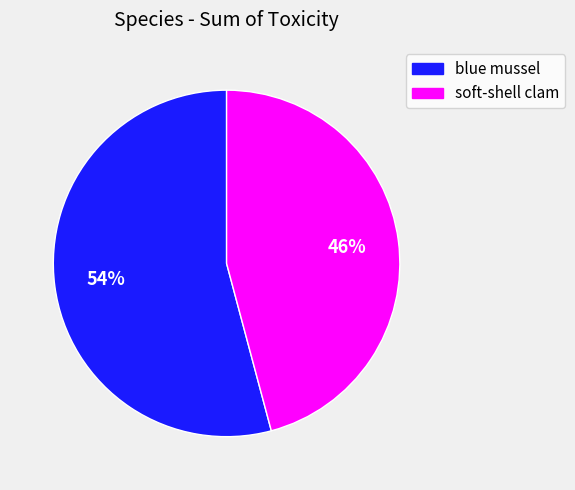

To the nearest percent, what percentage of the pie is blue mussel?

54%